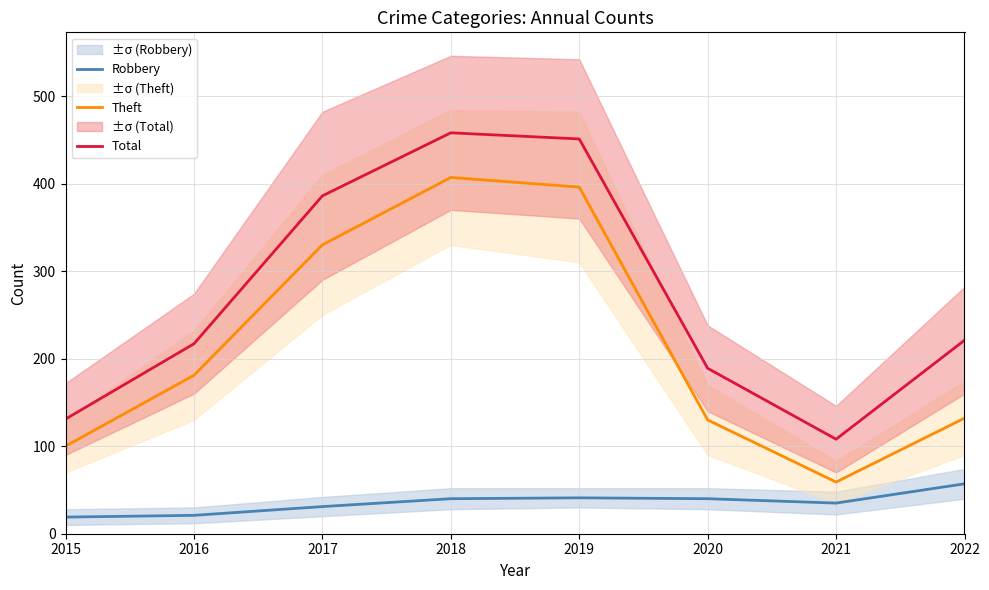

Does the chart have visible grid lines?

Yes